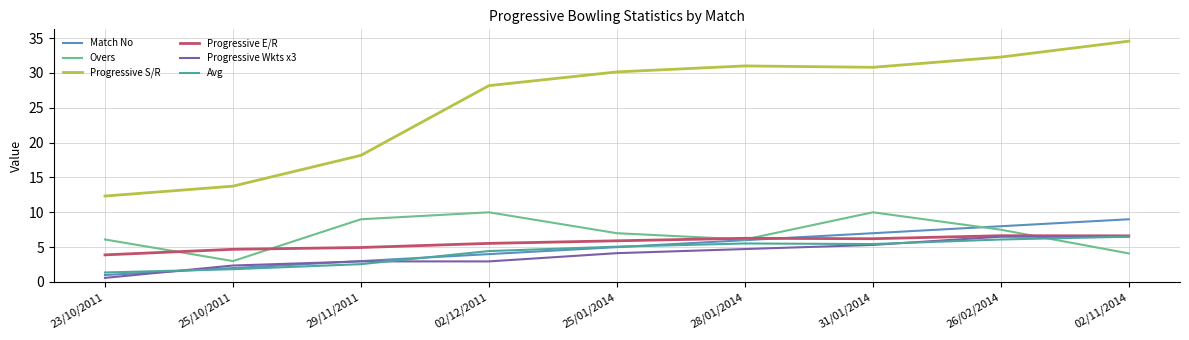

What position from the left is 26/02/2014?

8